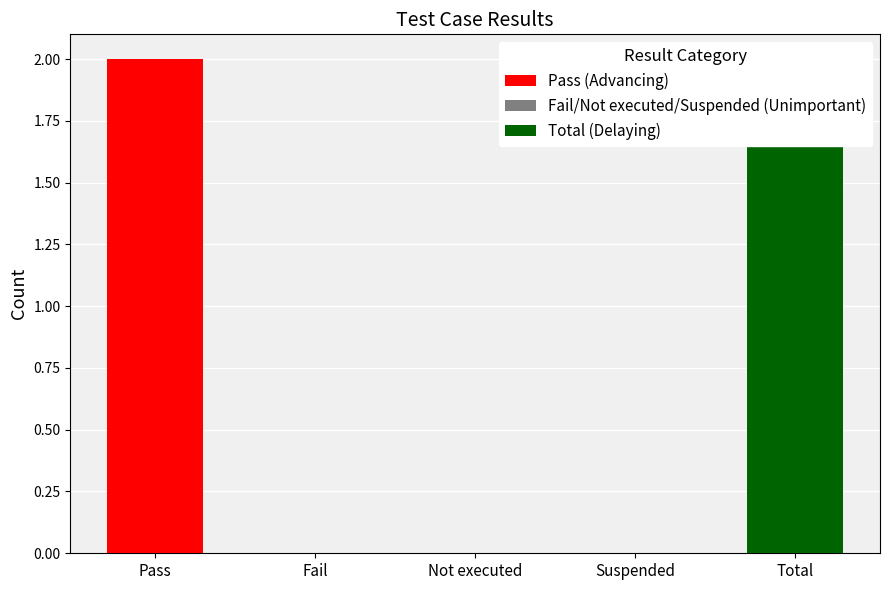

What is the label of the 2nd bar from the left?

Fail